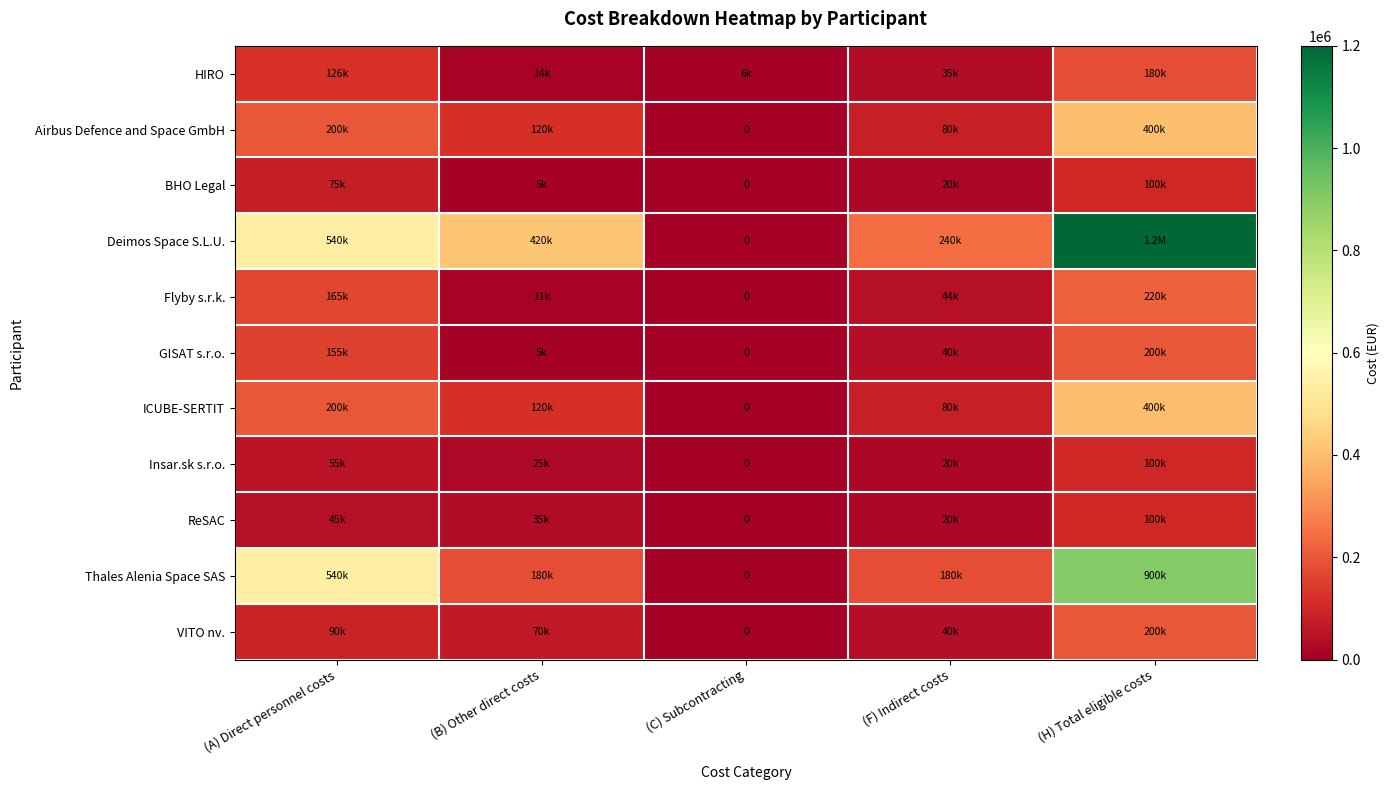

Rank the series at (C) Subcontracting from highest to lowest value.

HIRO, Airbus Defence and Space GmbH, BHO Legal, Deimos Space S.L.U., Flyby s.r.k., GISAT s.r.o., ICUBE-SERTIT, Insar.sk s.r.o., ReSAC, Thales Alenia Space SAS, VITO nv.